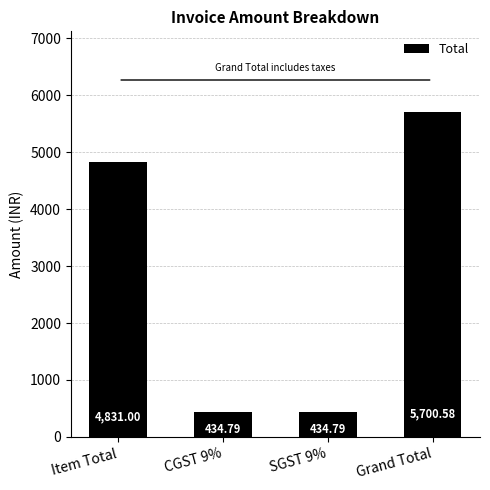

Which label corresponds to the largest value in the chart?

Grand Total